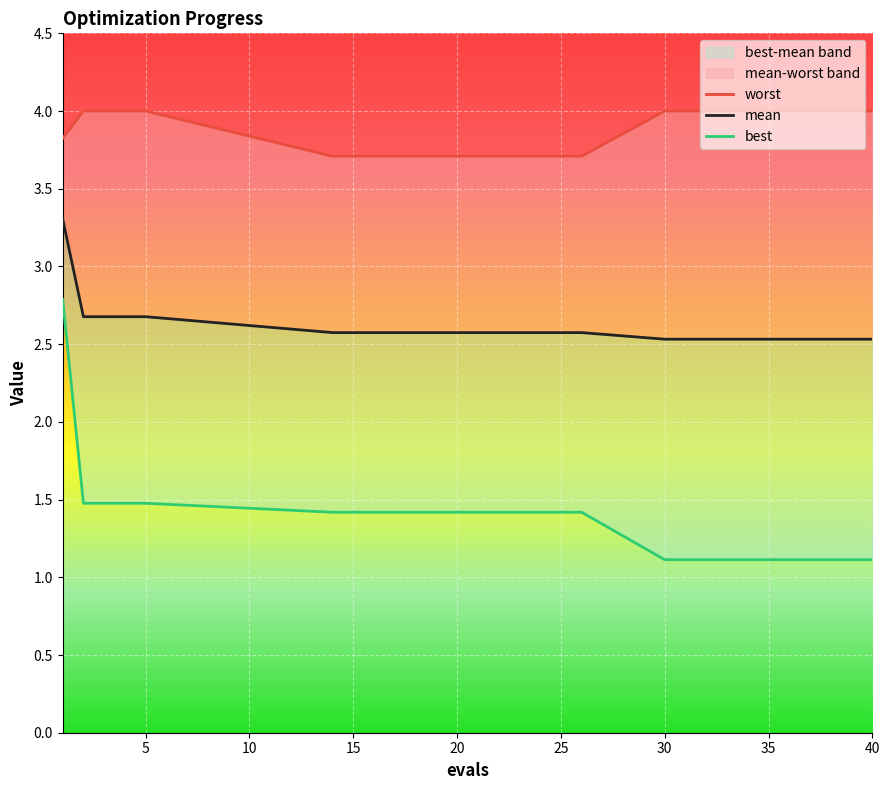

What is the sum of the best values at 3 and 30?

2.6